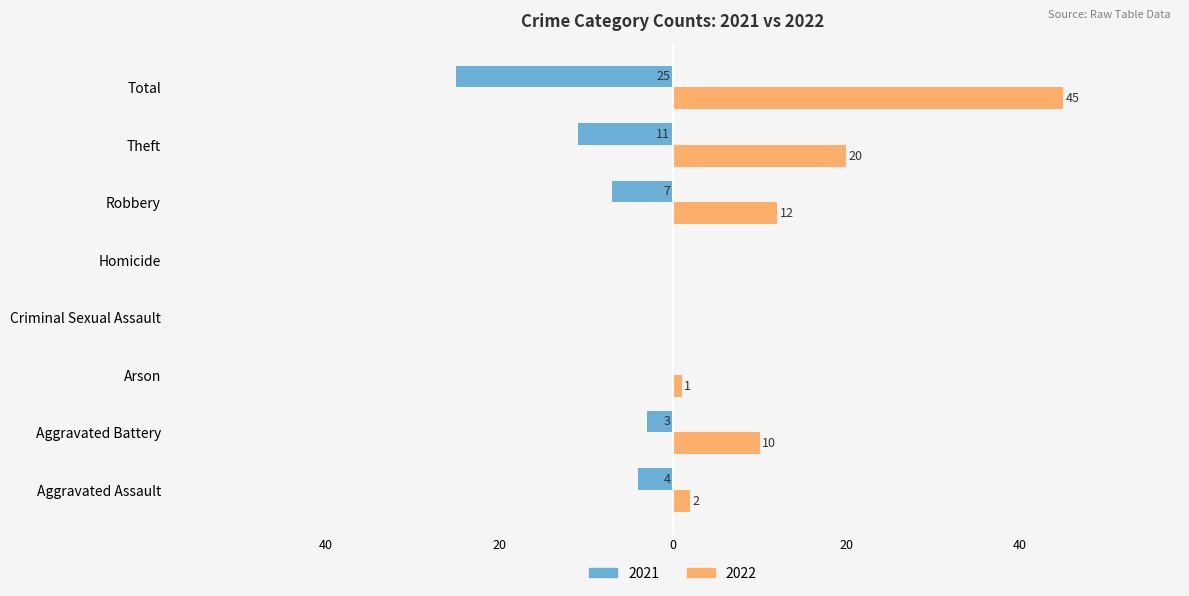

Which label corresponds to the largest value in the chart?

Total